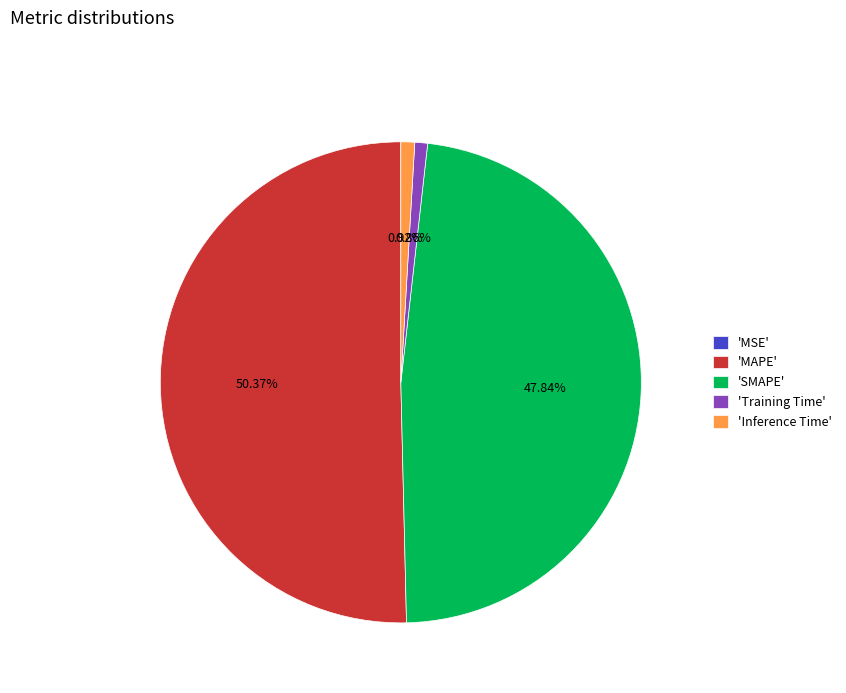

Which slice is the largest?

'MAPE'